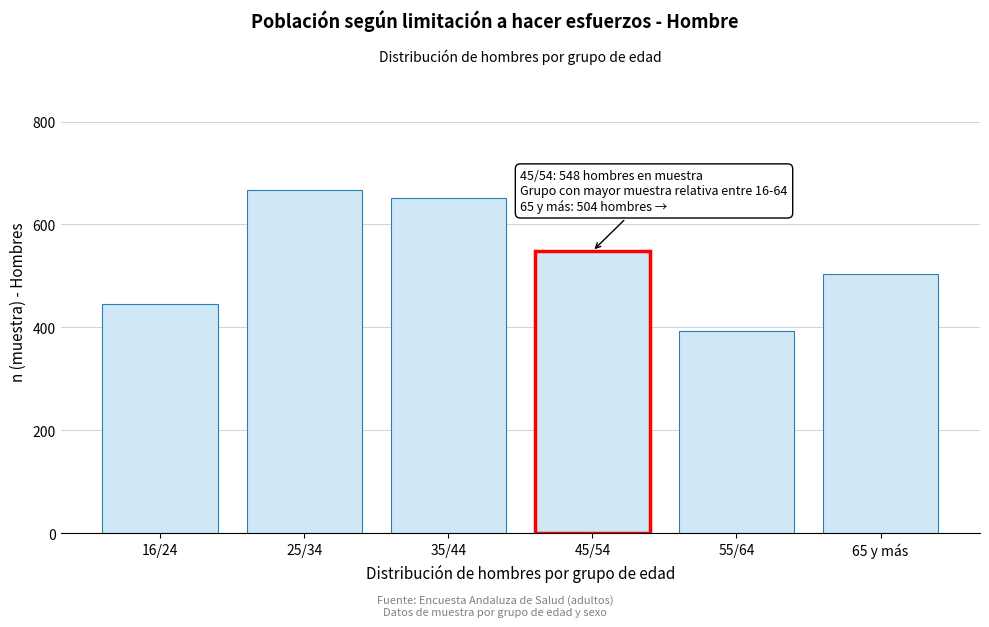

Reading left to right, what are all the values shown in this chart?

446	667	651	548	393	504